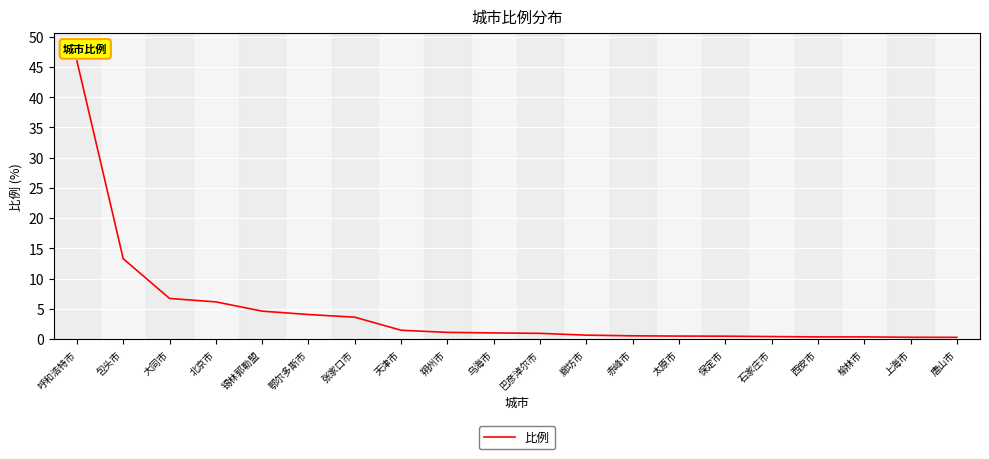

The value at 鄂尔多斯市 is 6.9. True or false?

False